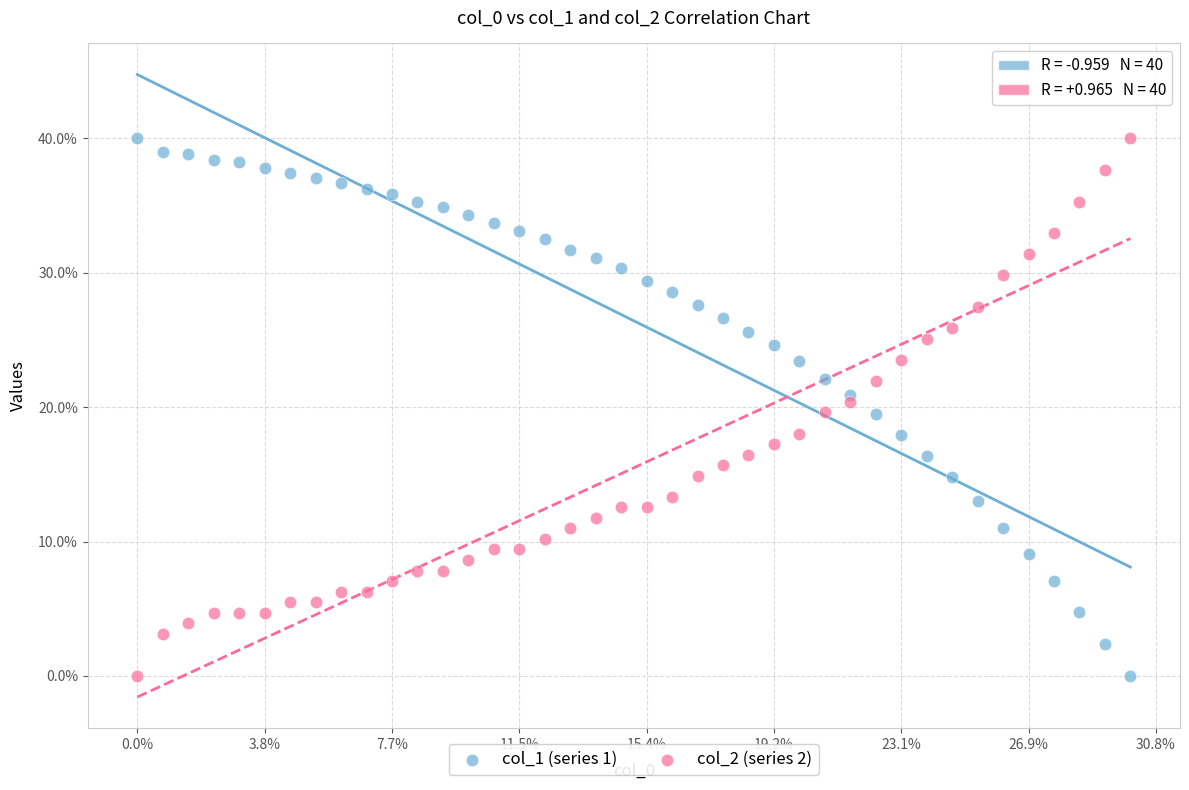

What are all the series names shown in the legend?

col_1 (series 1), col_2 (series 2)